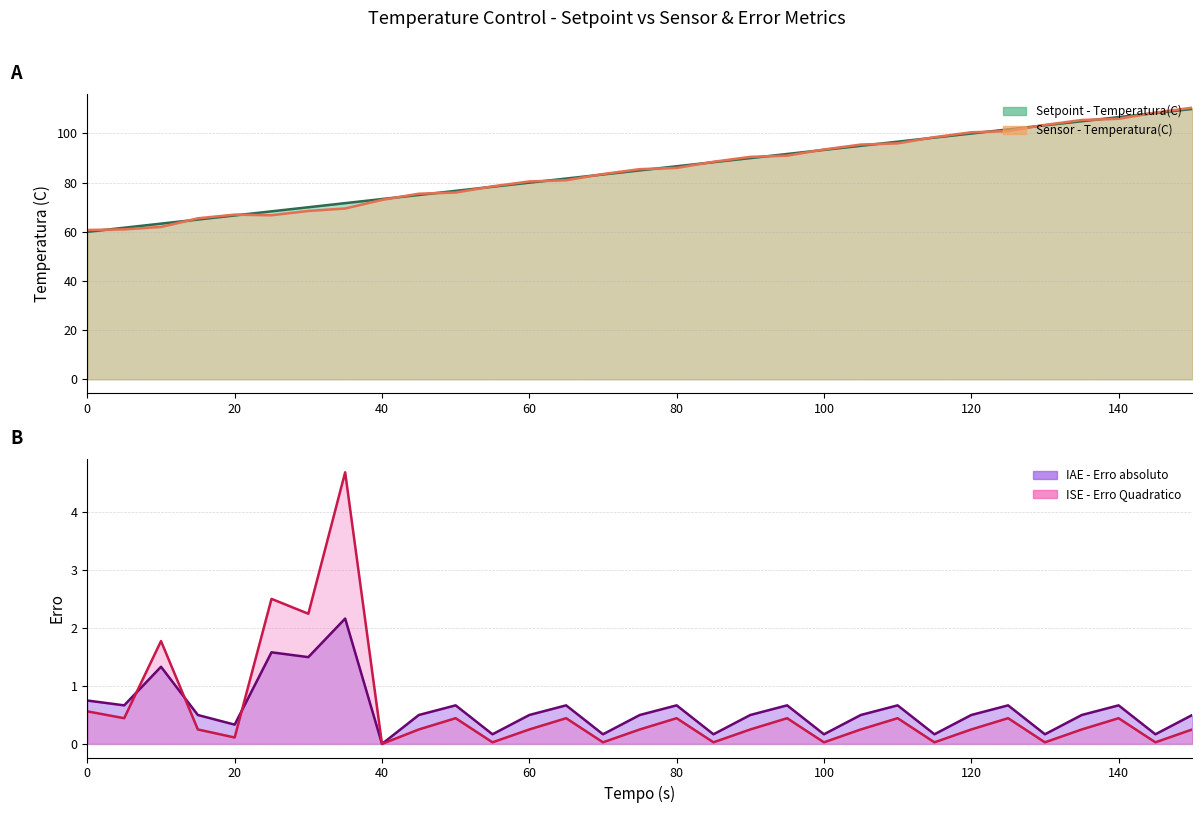

Between 110 and 115, which series saw the biggest shift?

Sensor - Temperatura(C)